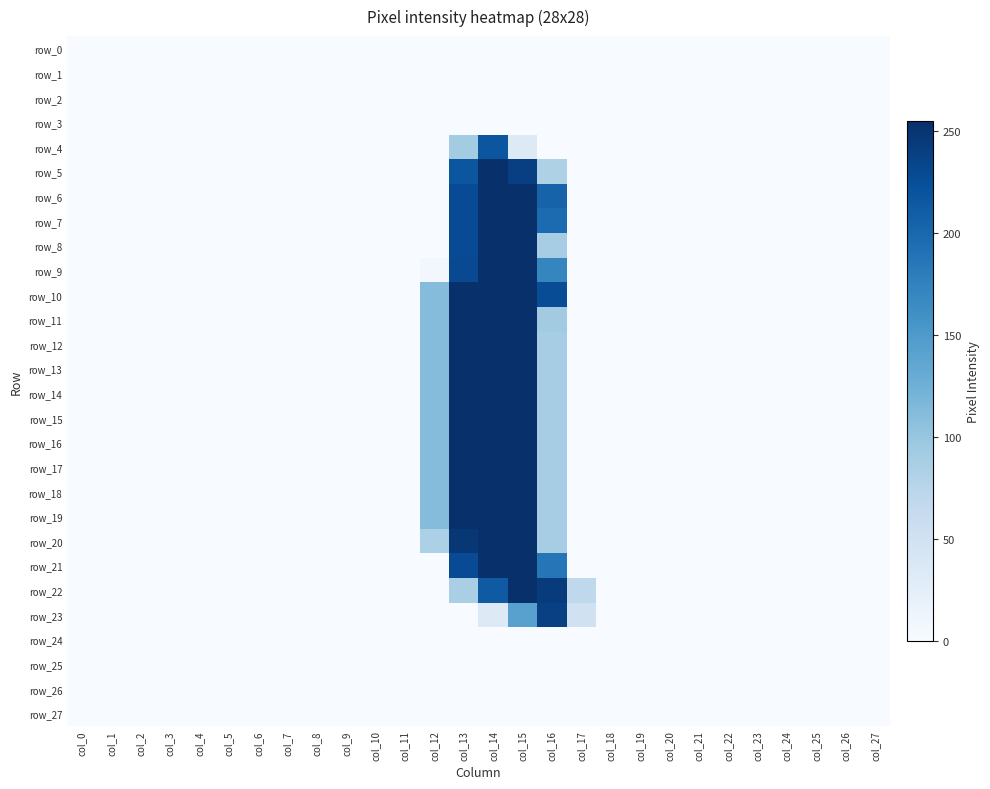

Which category has the lowest value in the row_5 series?

col_0